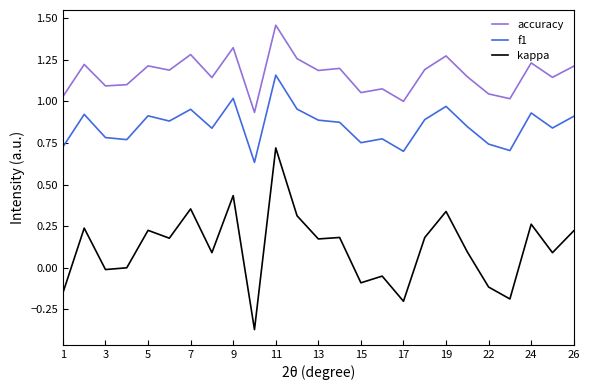

Rank the series by their maximum value, from highest to lowest.

accuracy, f1, kappa